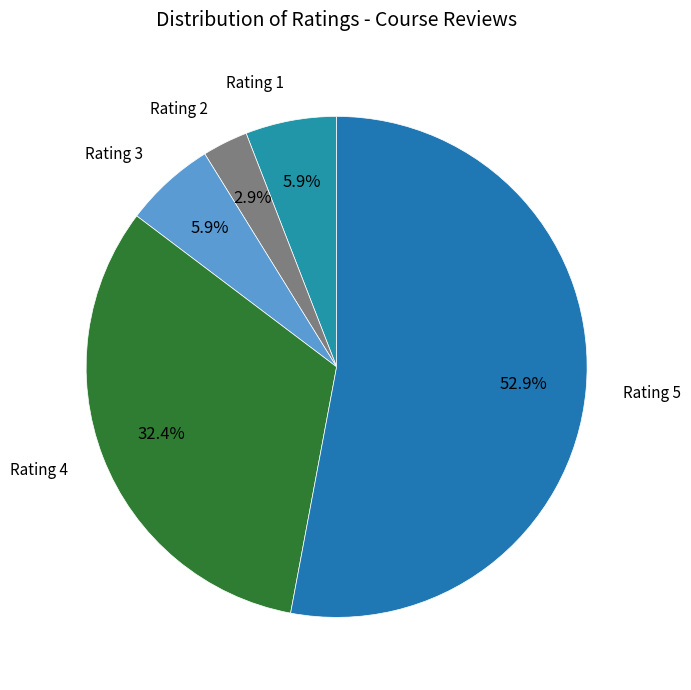

How many slices are in this pie chart?

5